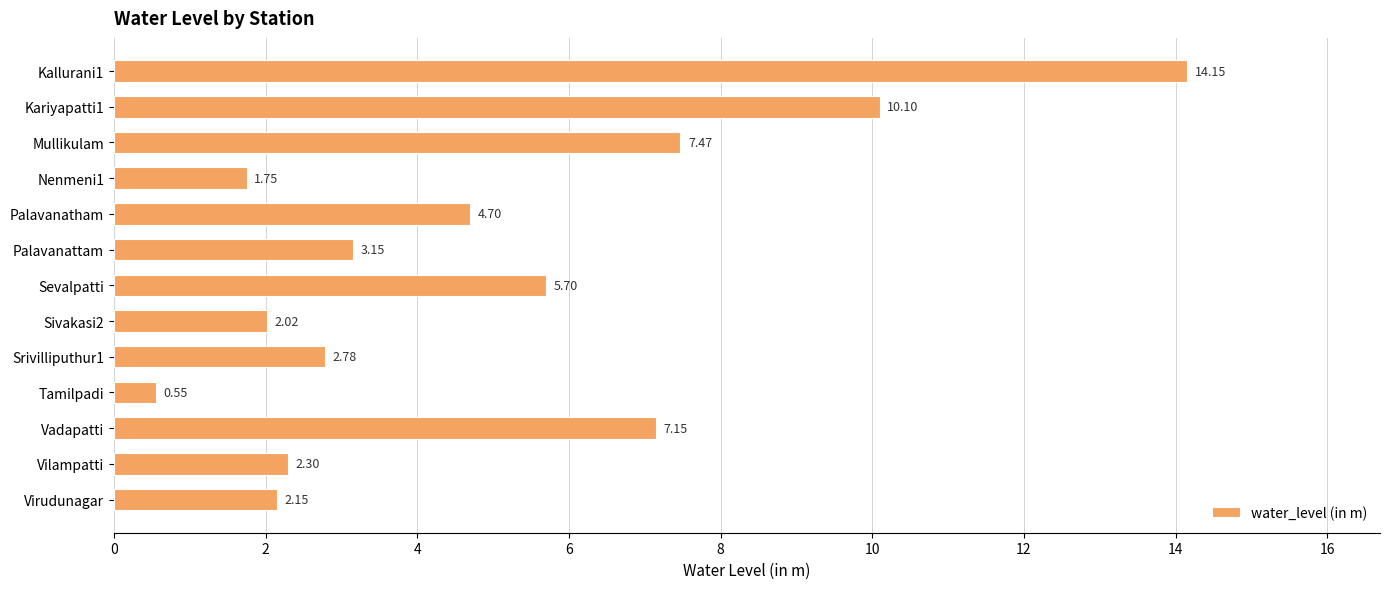

Rank the categories by value from highest to lowest.

Kallurani1, Kariyapatti1, Mullikulam, Vadapatti, Sevalpatti, Palavanatham, Palavanattam, Srivilliputhur1, Vilampatti, Virudunagar, Sivakasi2, Nenmeni1, Tamilpadi